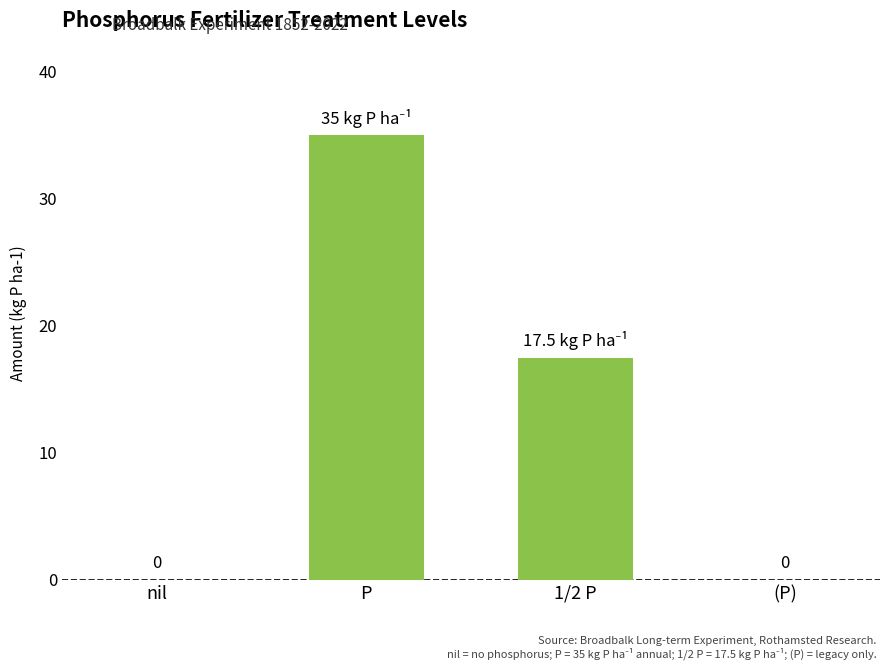

Are the bars horizontal?

No